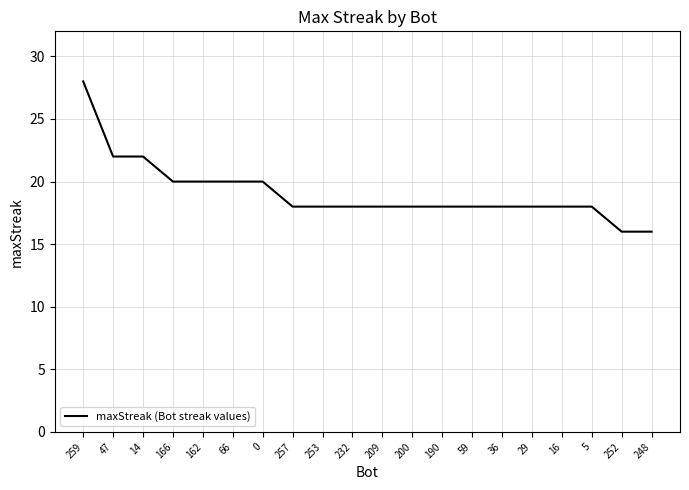

What position from the left is 252?

19